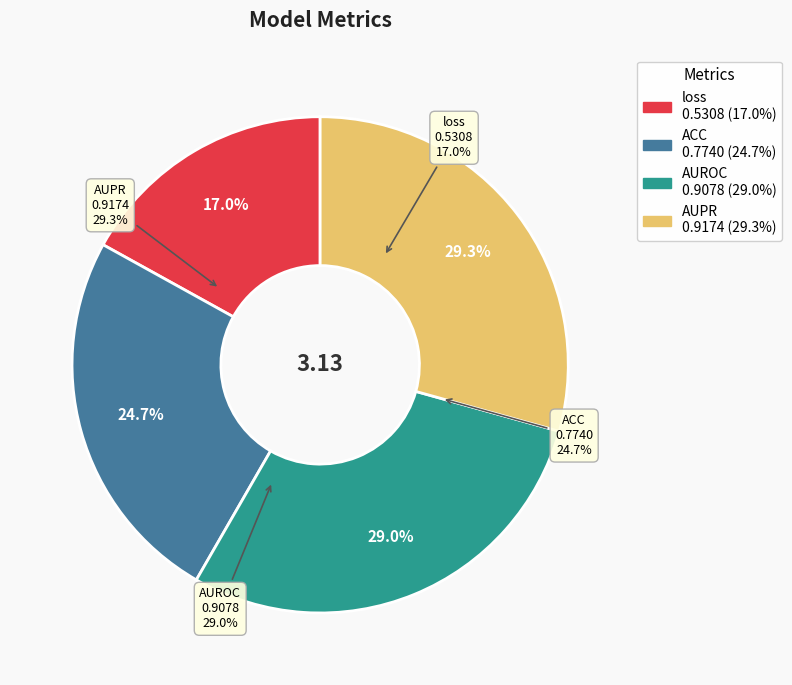

Between ACC and loss, which is larger?

ACC